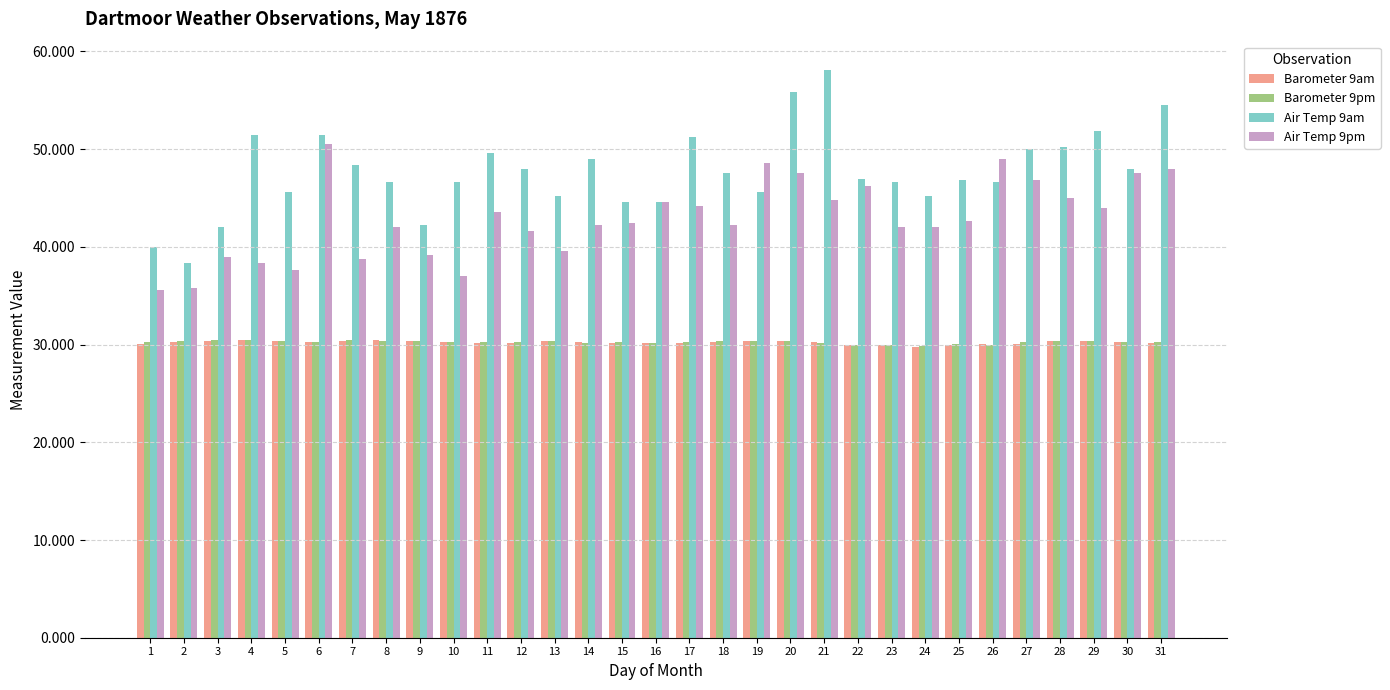

The Air Temp 9pm series shows 71.8 at 22. True or false?

False